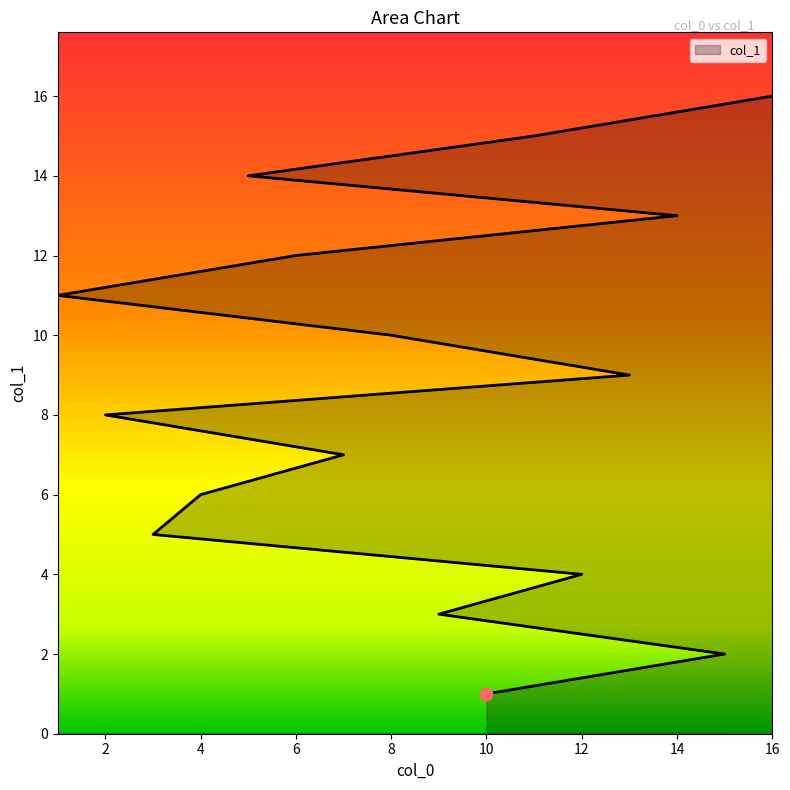

Which has a higher value, 6 or 7?

6